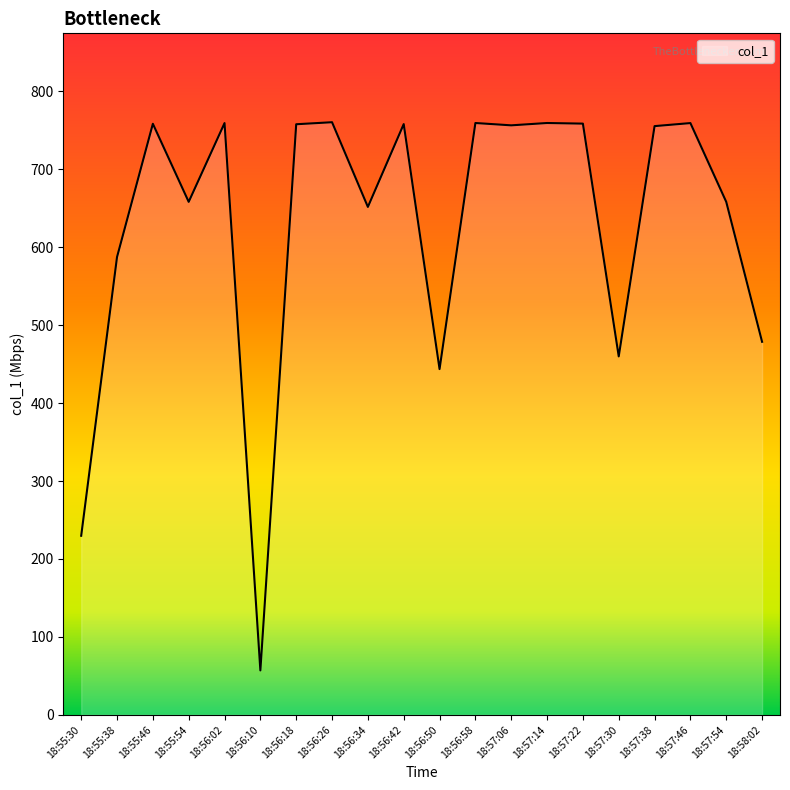

What is the sum of the values at 18:57:30 and 18:58:02?

938.7